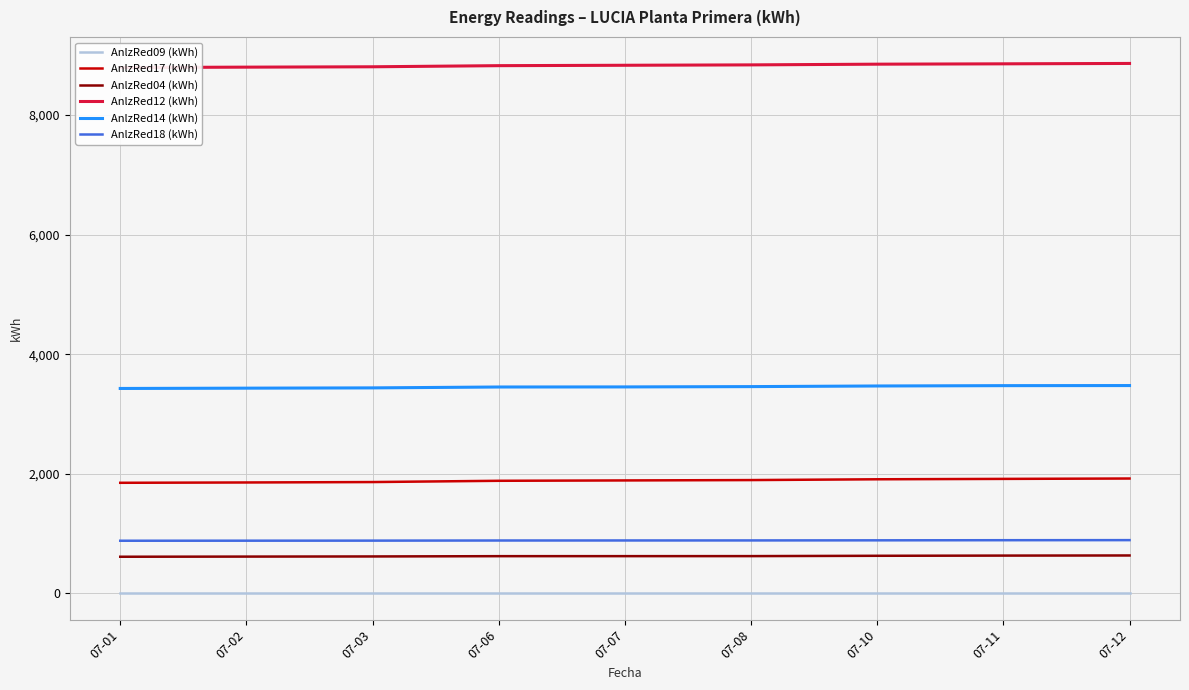

What is the spread (max minus min) of values at 07-02?

8802.1